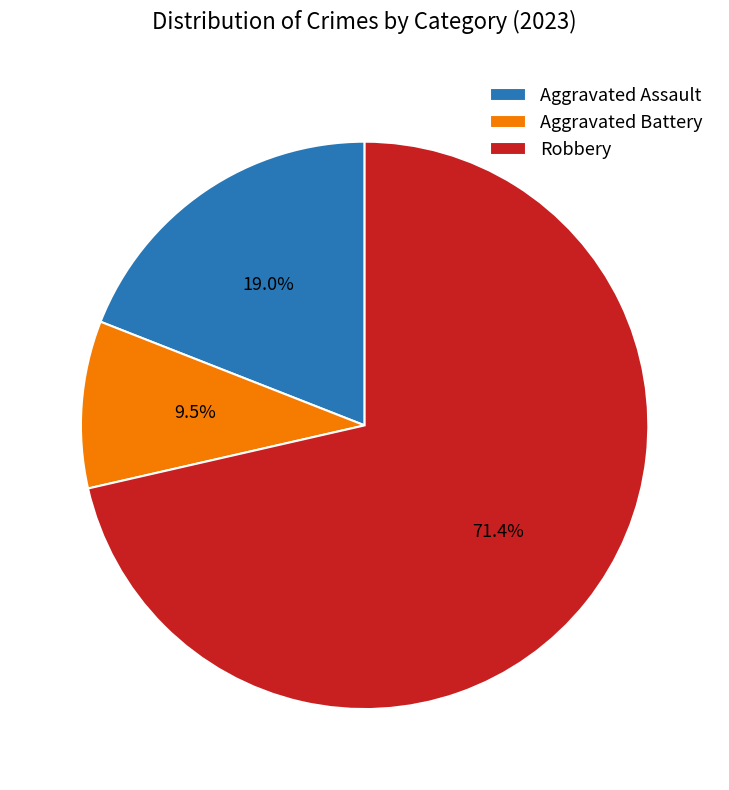

What is the smallest slice in the pie chart?

Aggravated Battery